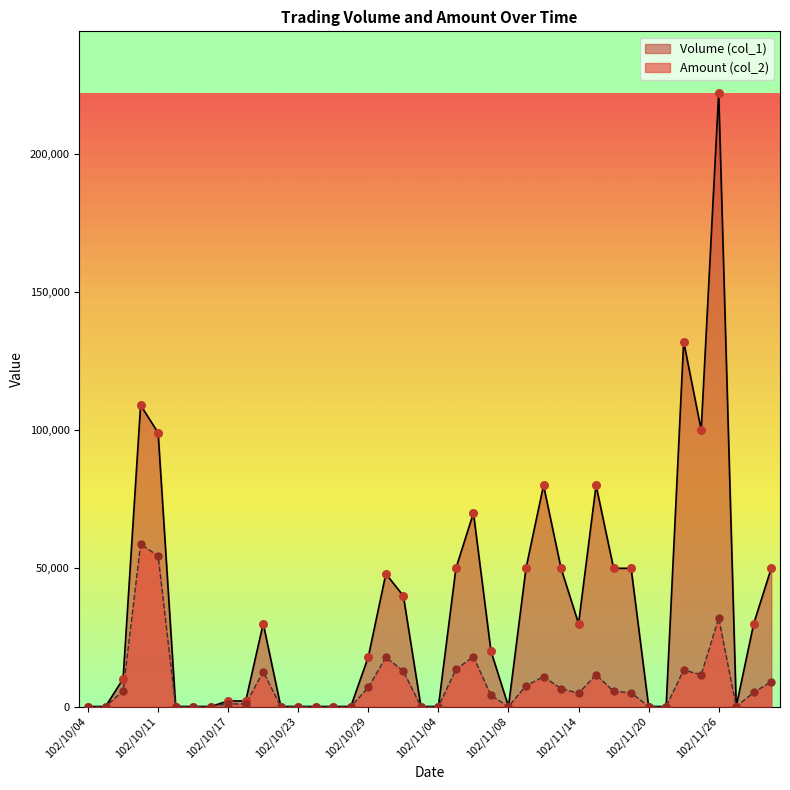

Which series reaches the minimum Y coordinate?

Volume (col_1)